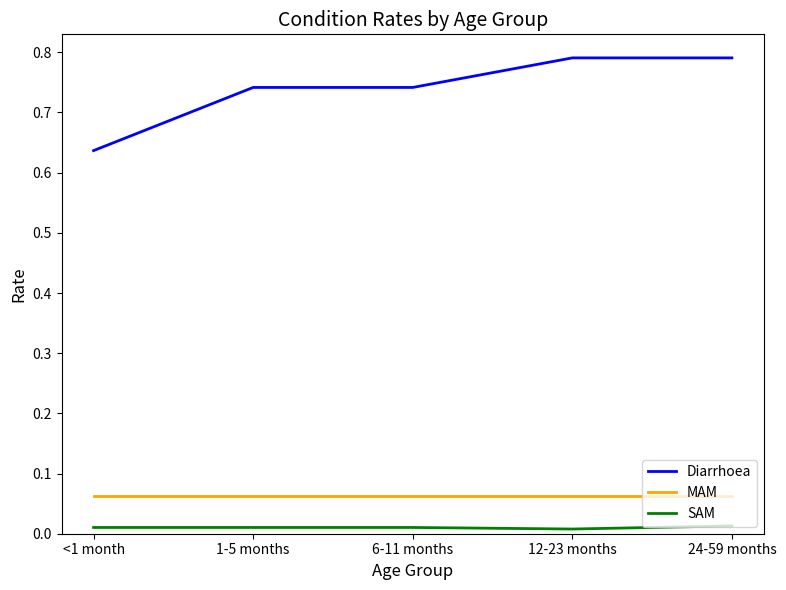

True or false: Diarrhoea and MAM intersect in this chart.

False